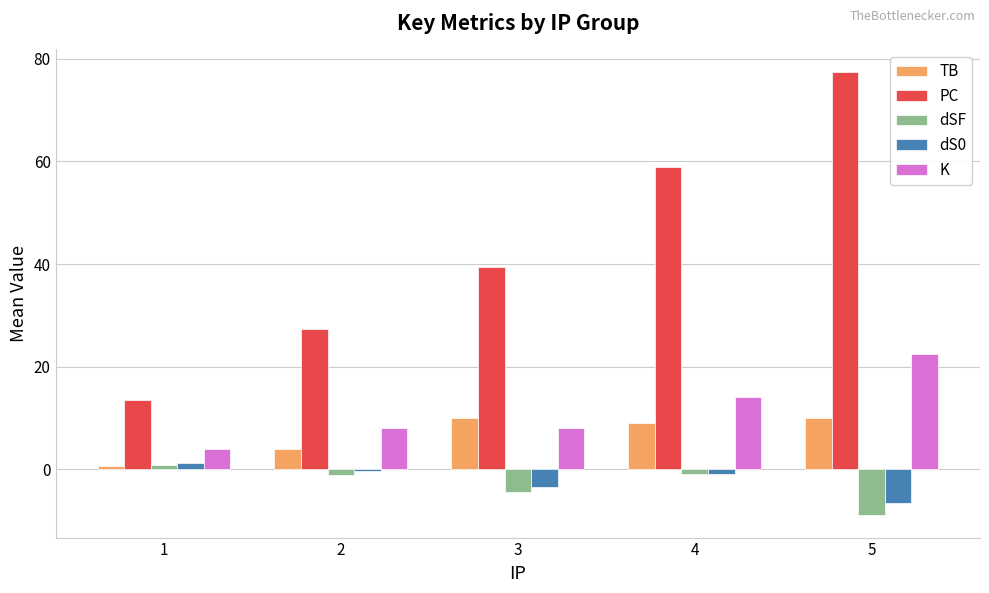

The K series shows 22.7 at 4. True or false?

False